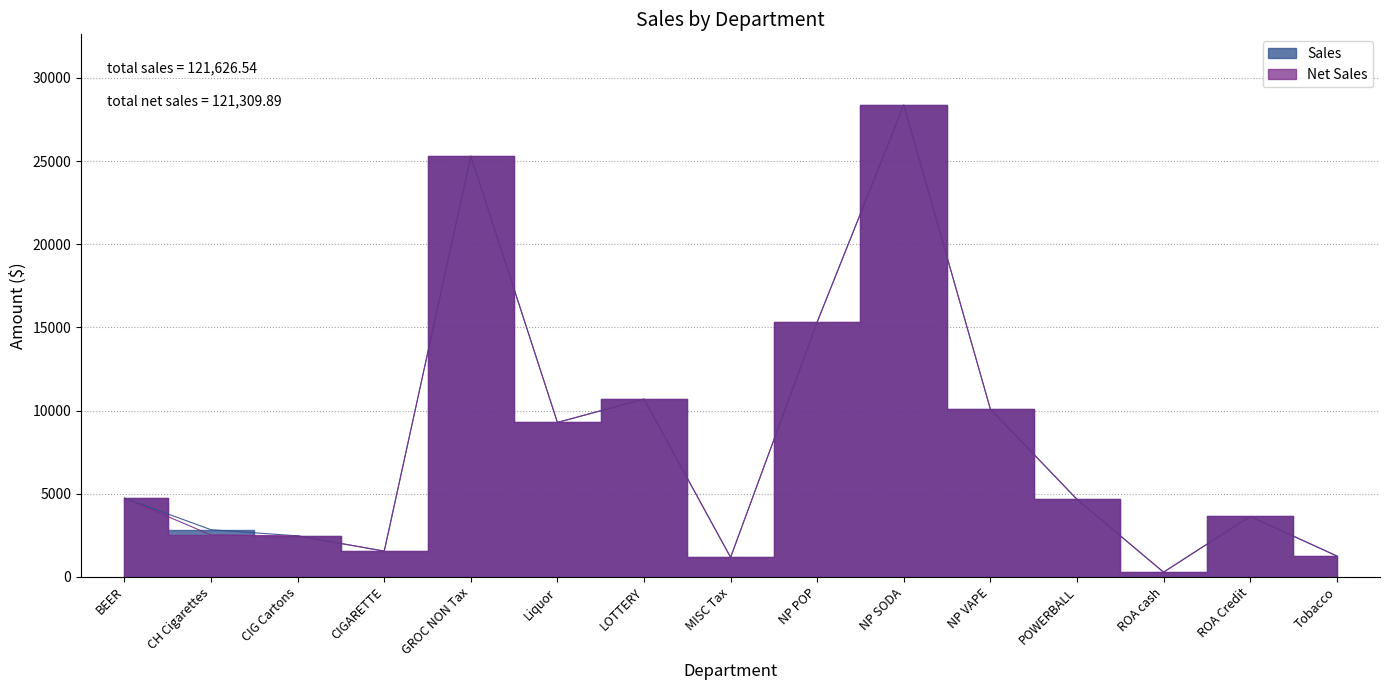

What are all the series names shown in the legend?

Net Sales, Sales